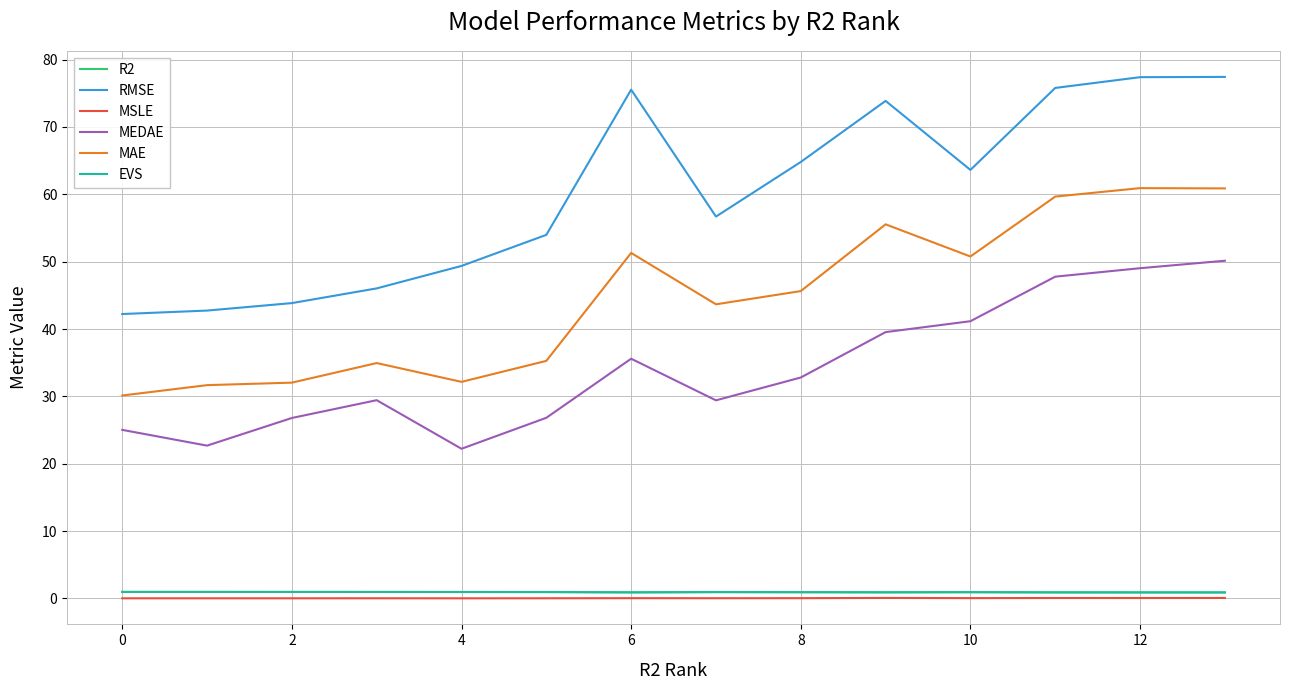

Which series has the largest total across all categories?

RMSE